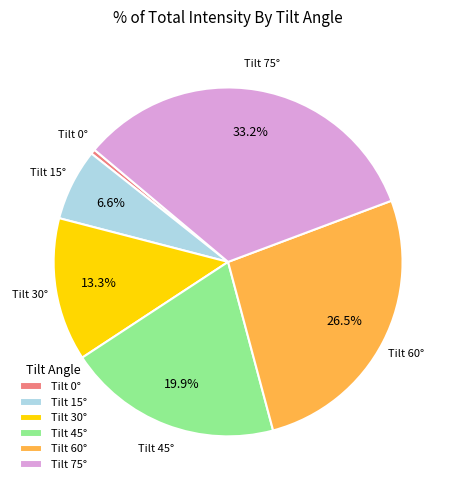

What percentage is NOT represented by Tilt 45°?

80.1%